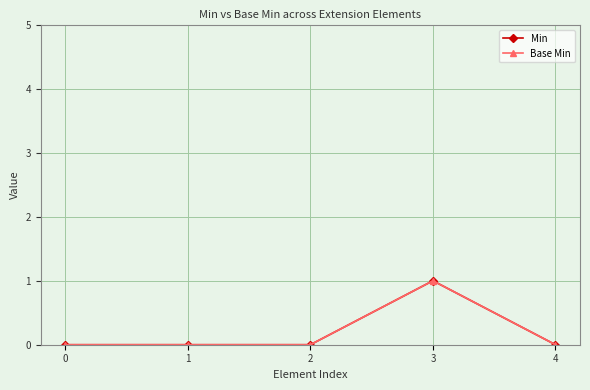

Is this an area chart (filled region under the line)?

No